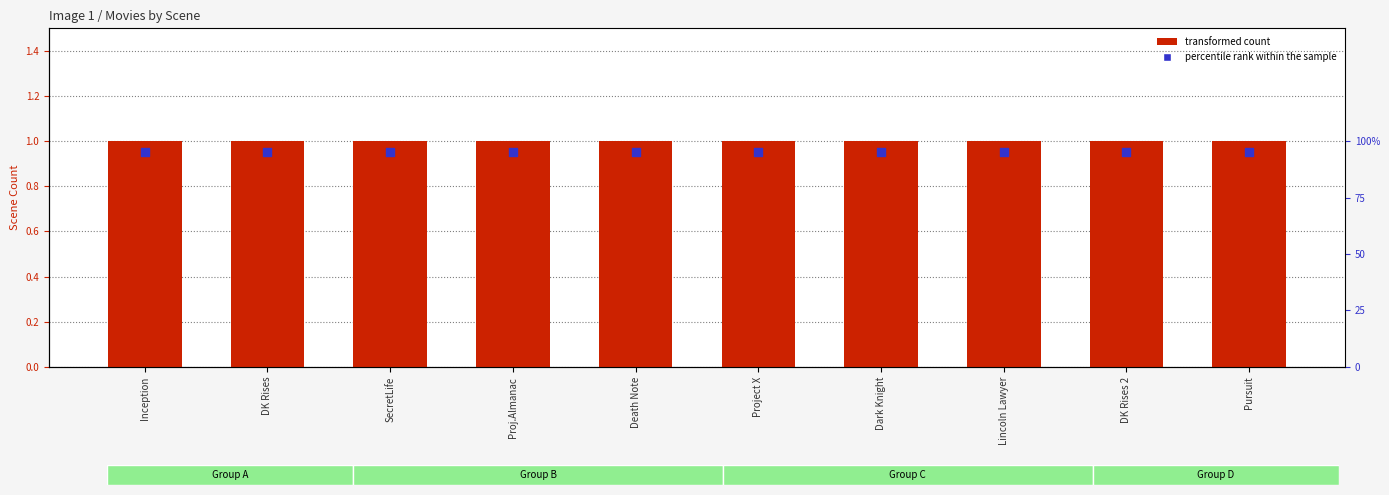

Which series reaches the minimum Y coordinate?

percentile rank within the sample